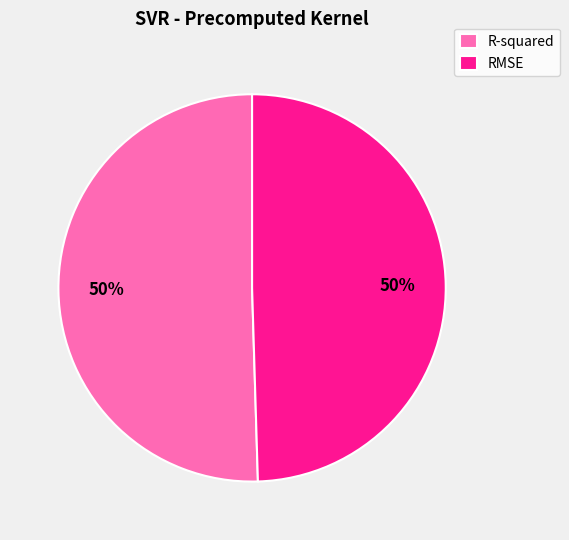

Count the number of slices in the pie.

2